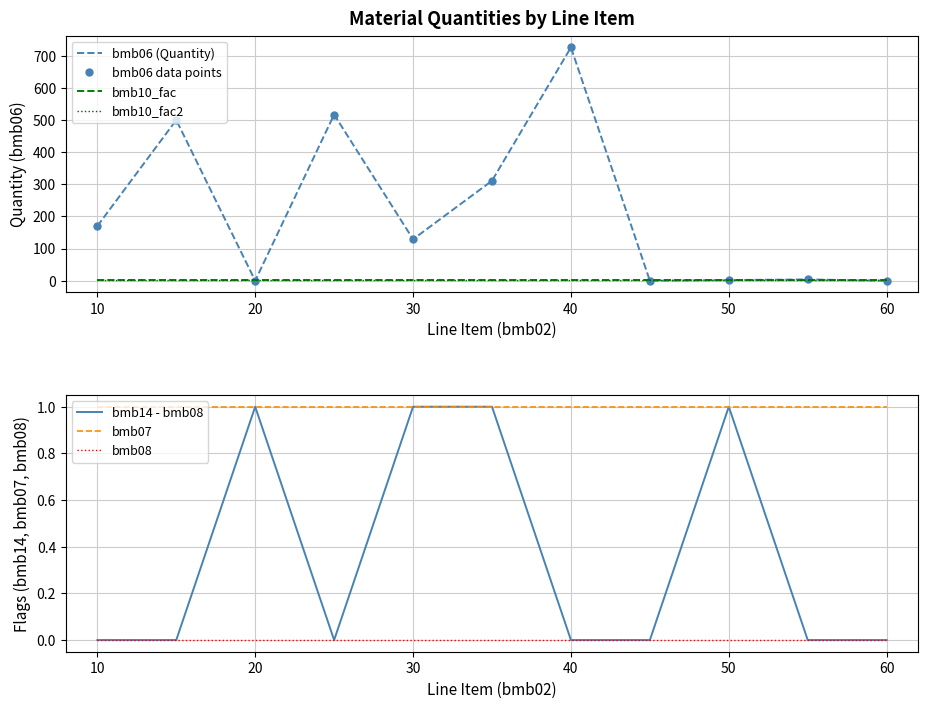

How many lines are shown in the chart?

6